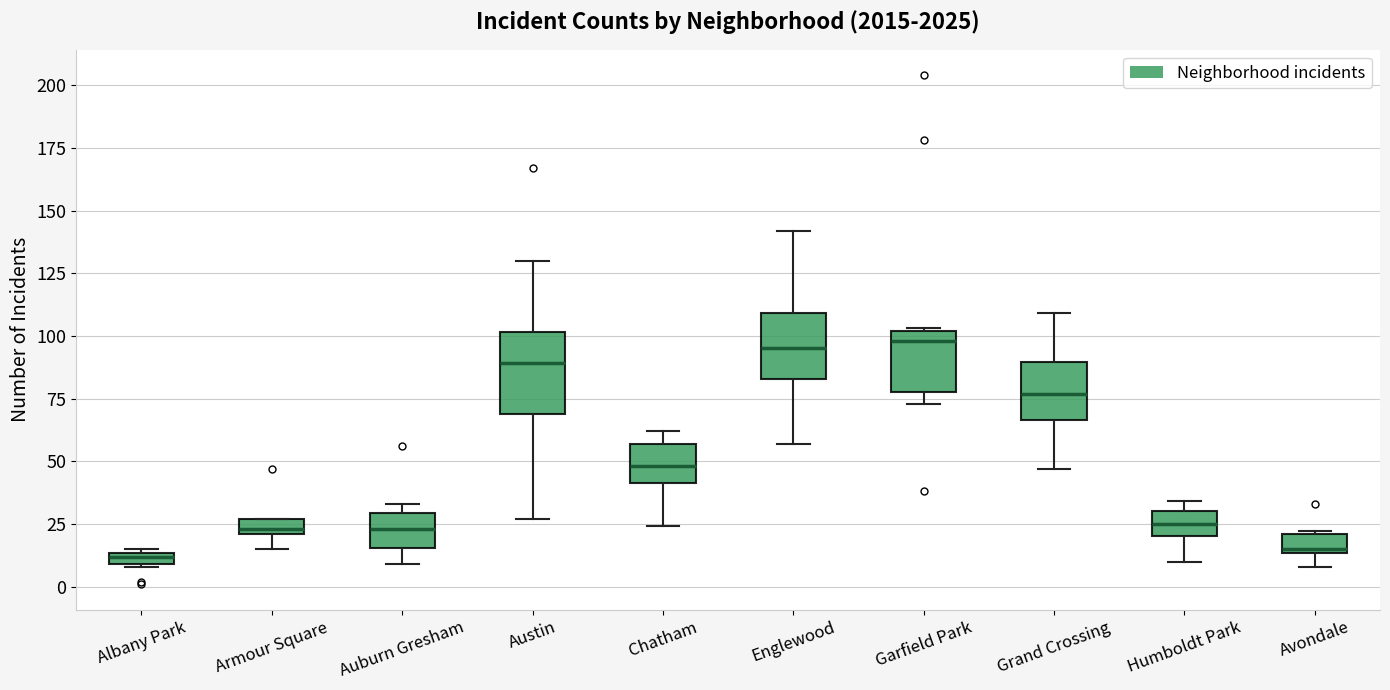

Comparing the boxes themselves (not the whiskers), which one is the tallest?

Austin